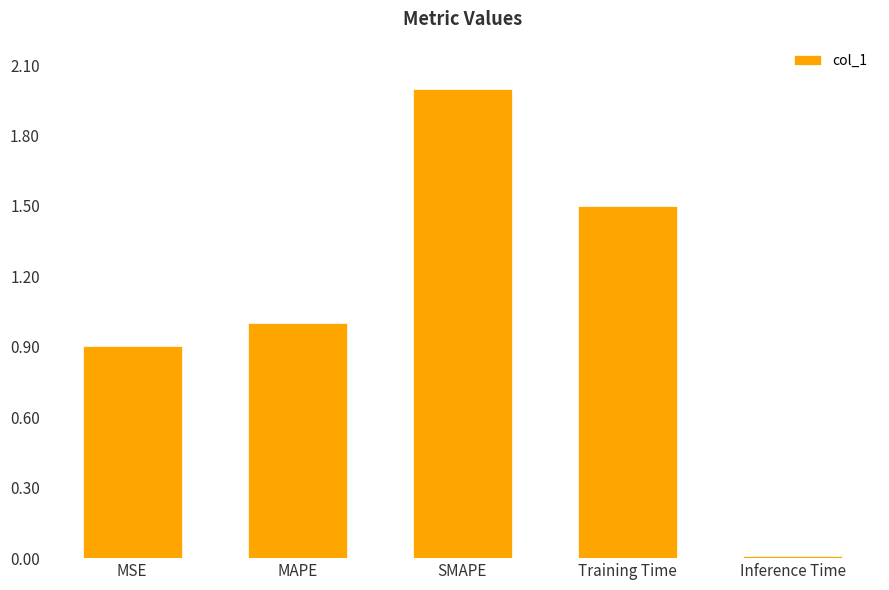

What is the value of the 2nd bar from the left?

1.0